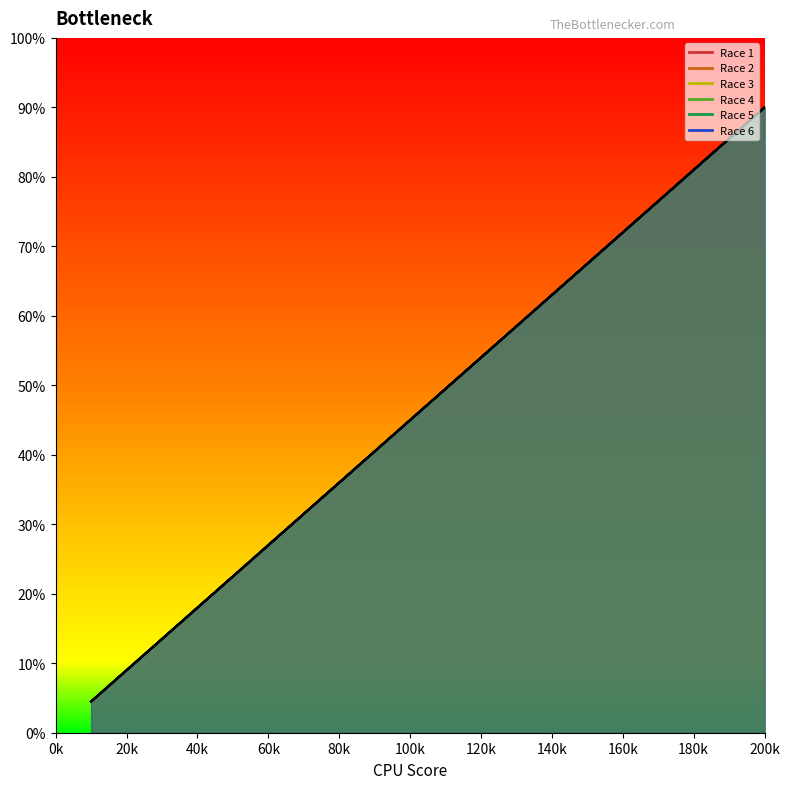

Where does the Race 1 series first go above 49?

11